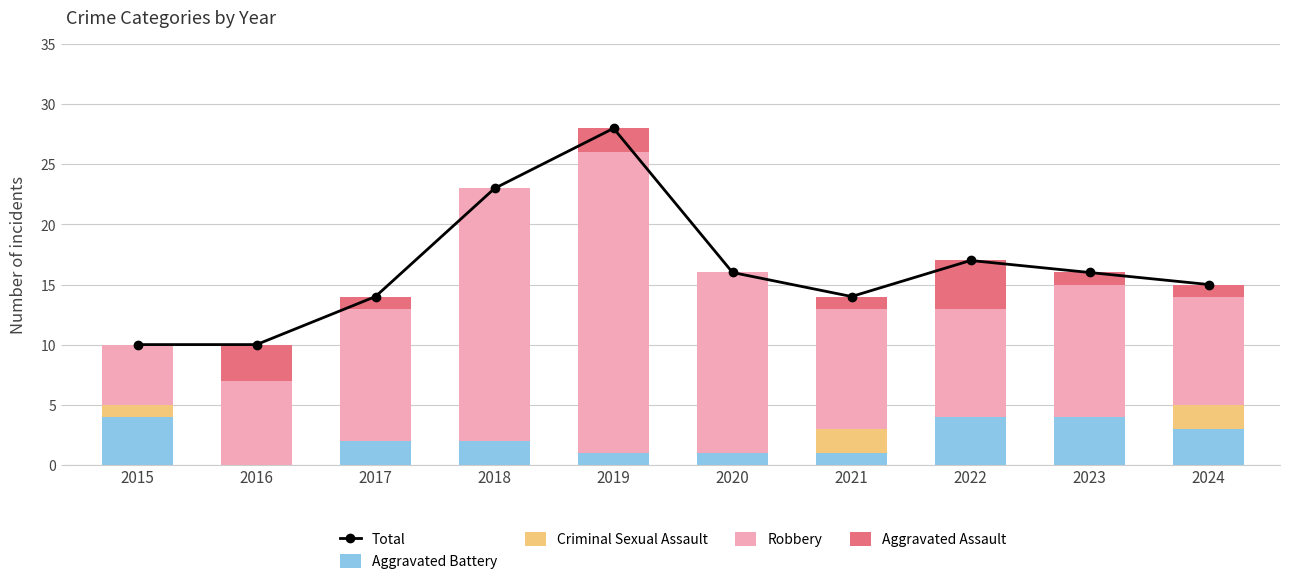

What is the maximum value shown in the chart?

28